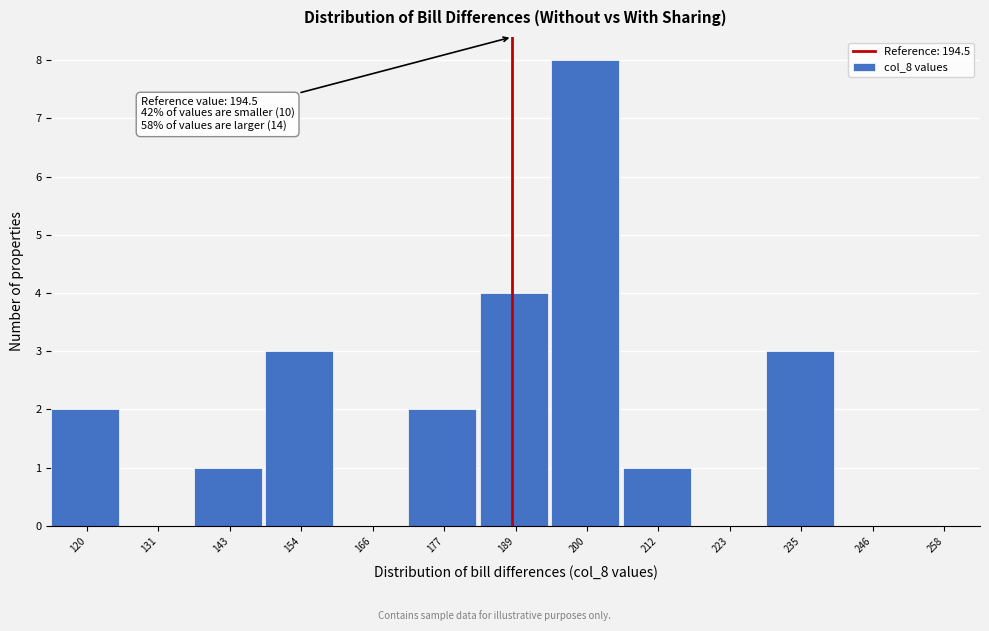

Reading right to left, what are all the values shown in this chart?

258=0	246=0	235=3	223=0	212=1	200=8	189=4	177=2	166=0	154=3	143=1	131=0	120=2